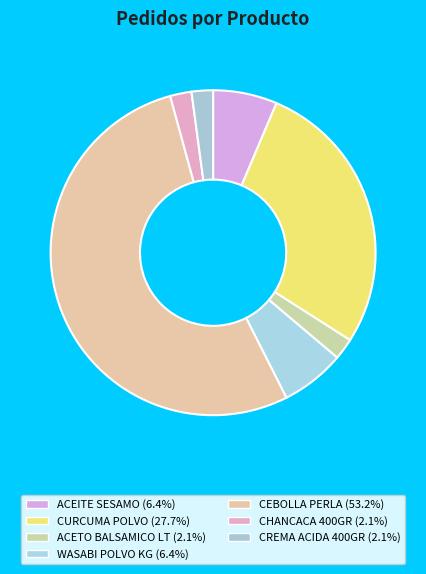

The ACETO BALSAMICO LT slice represents 1% of the pie. True or false?

False